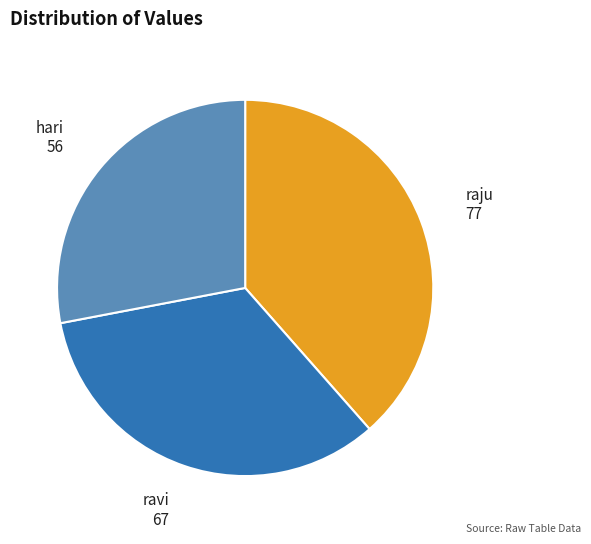

True or false: ravi accounts for 34% of the total.

True